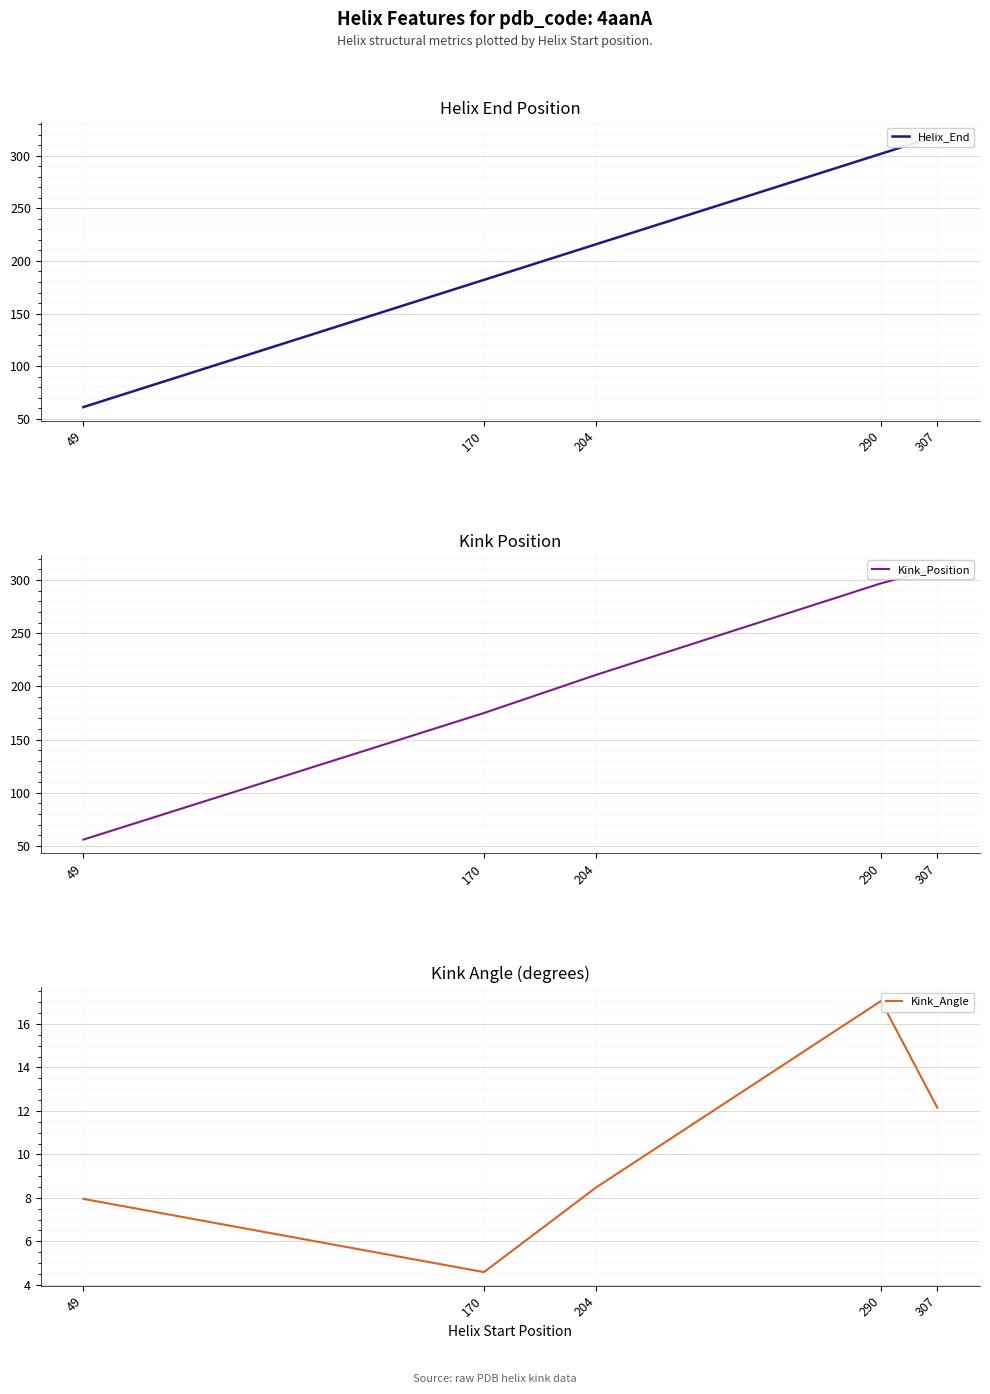

Rank the series by their maximum value, from highest to lowest.

Helix_End, Kink_Position, Kink_Angle